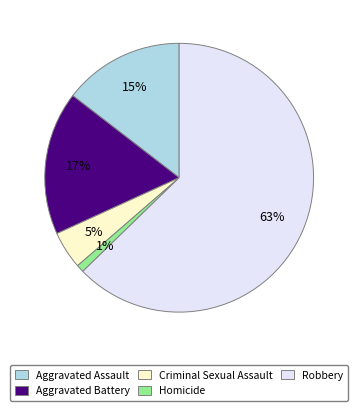

What is the majority slice?

Robbery